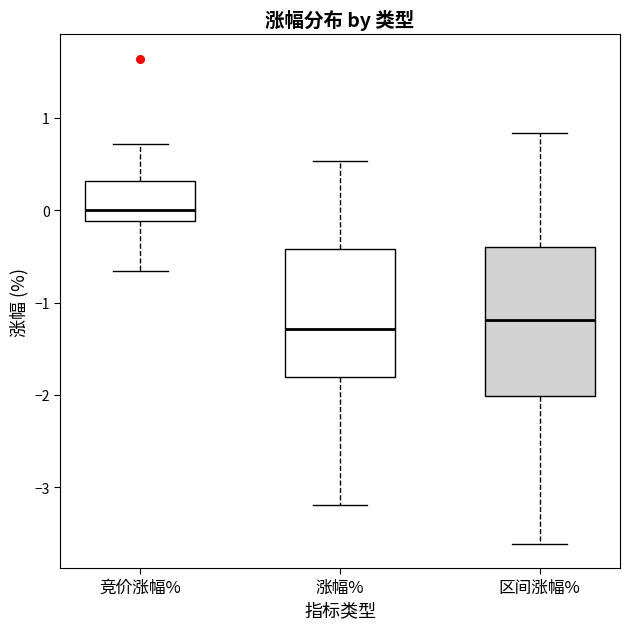

Where does the median line of the box for 涨幅% sit on the y-axis? The values are not printed on the chart, so give them approximately, as read against the axis.

-1.3